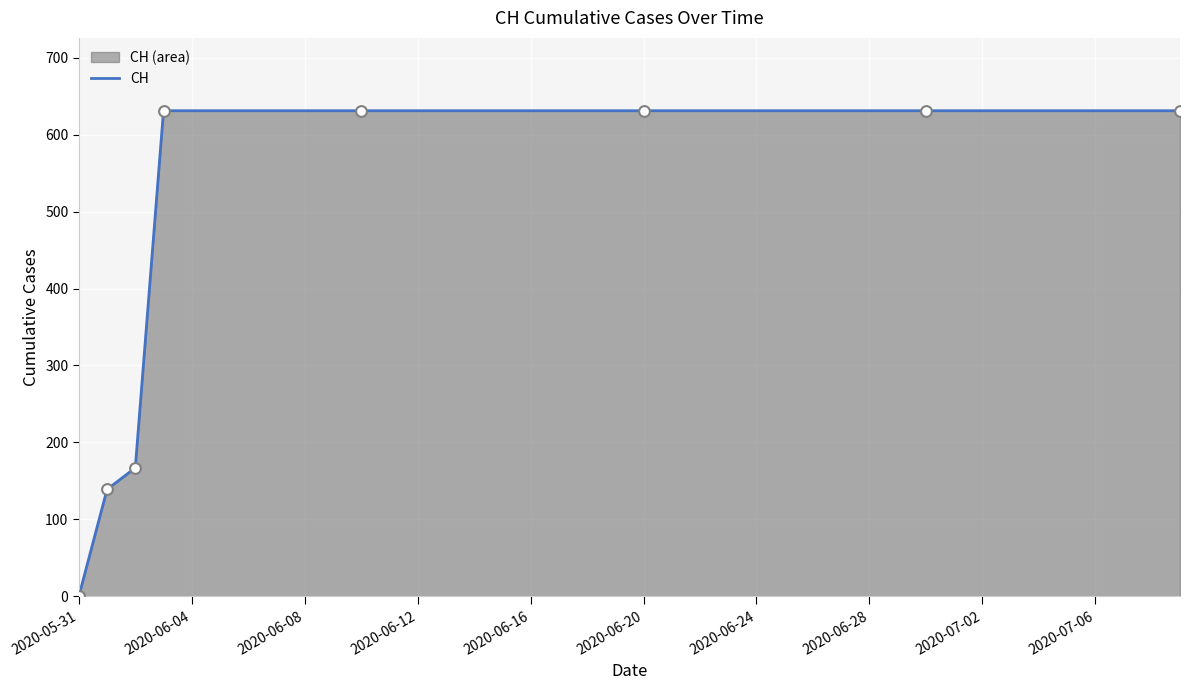

What is the maximum value shown in the chart?

631